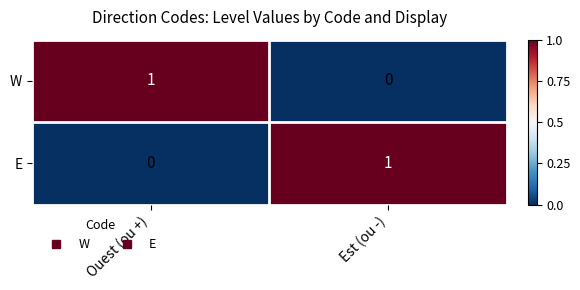

Rank the categories by E value from highest to lowest.

Est (ou -), Ouest (ou +)